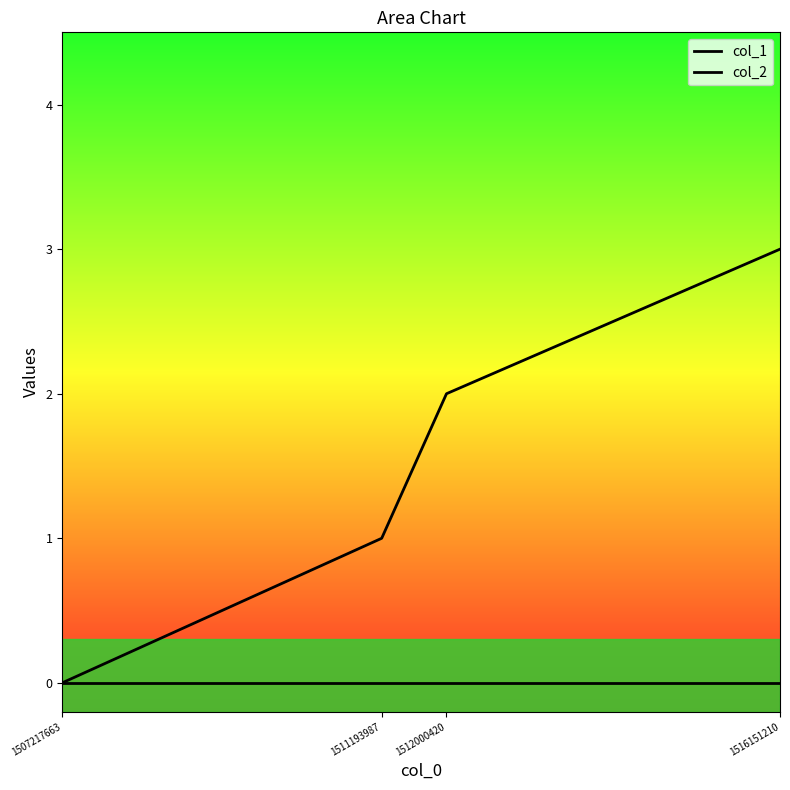

The value of col_2 at 1516151210 is 0. True or false?

True